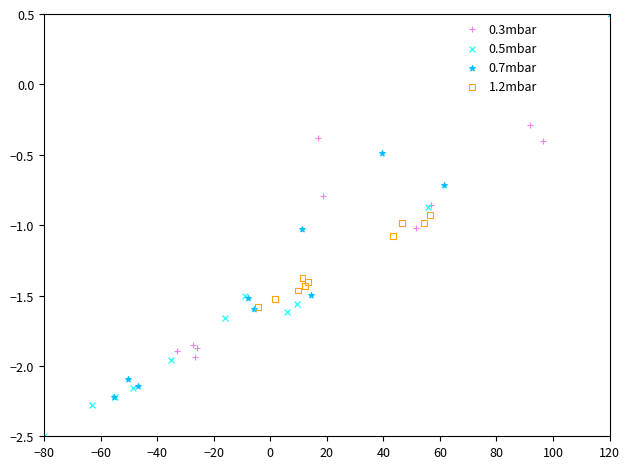

Which series has the largest Y range (max minus min)?

0.7mbar